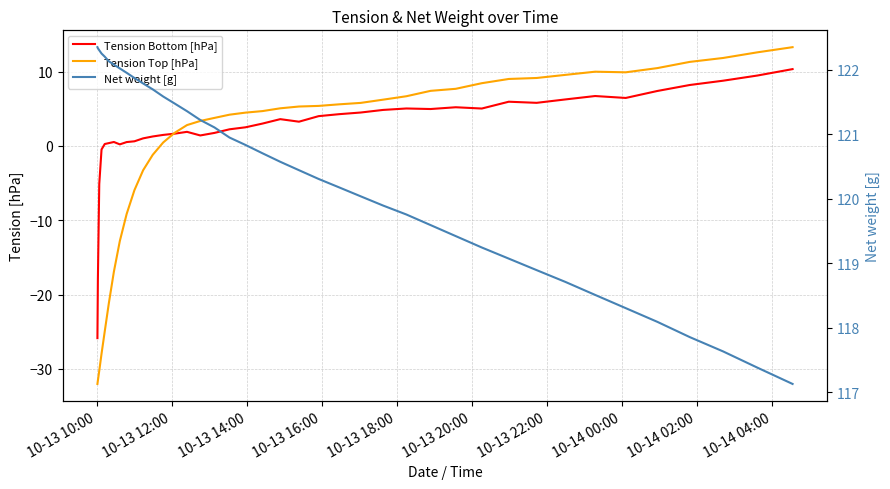

At which label does Net weight [g] first exceed 120?

10-13 10:00